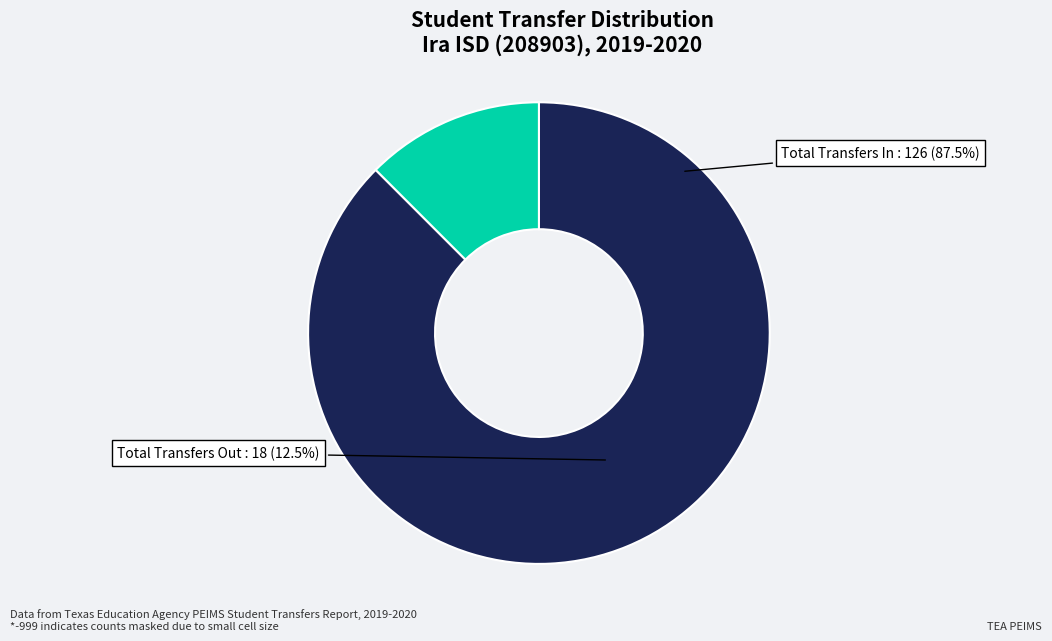

Which category accounts for the majority?

Total Transfers In